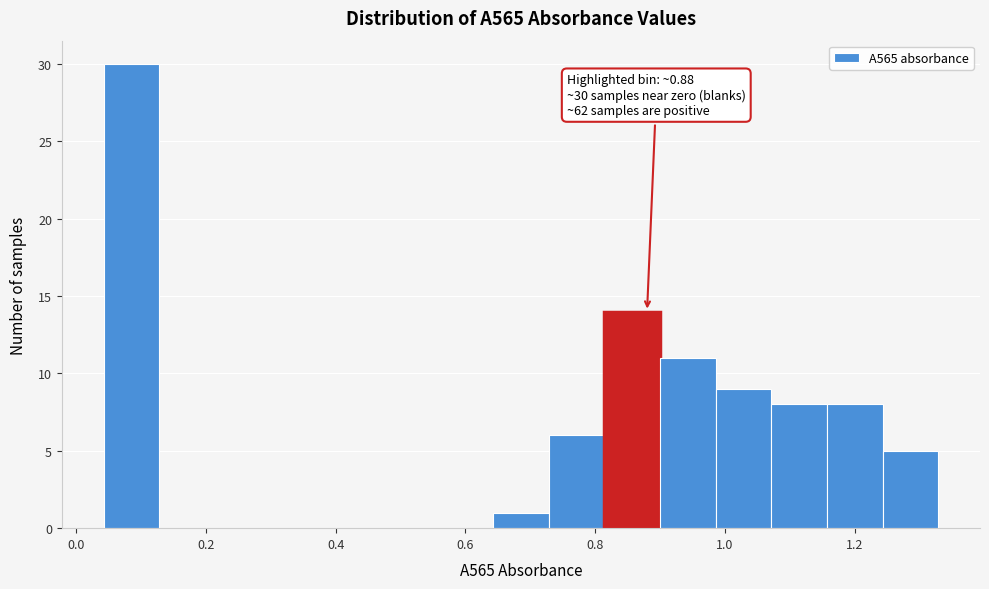

Over which range of the x-axis is the bar tallest?

0.04 to 0.12